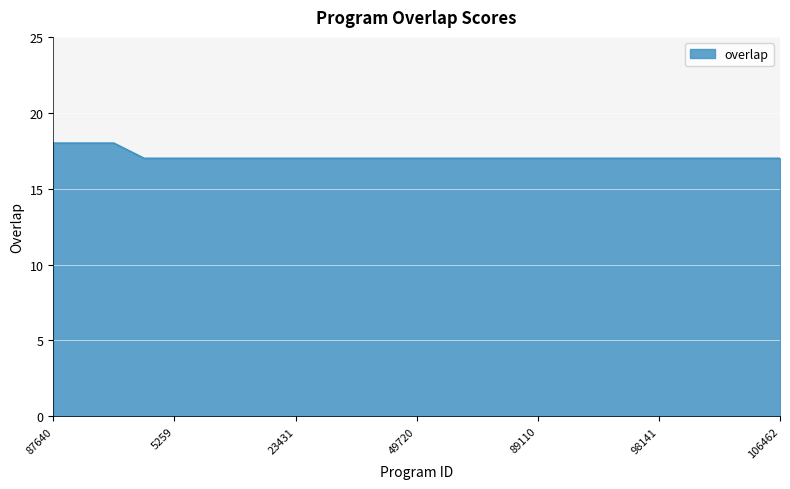

What is the greatest value displayed?

18